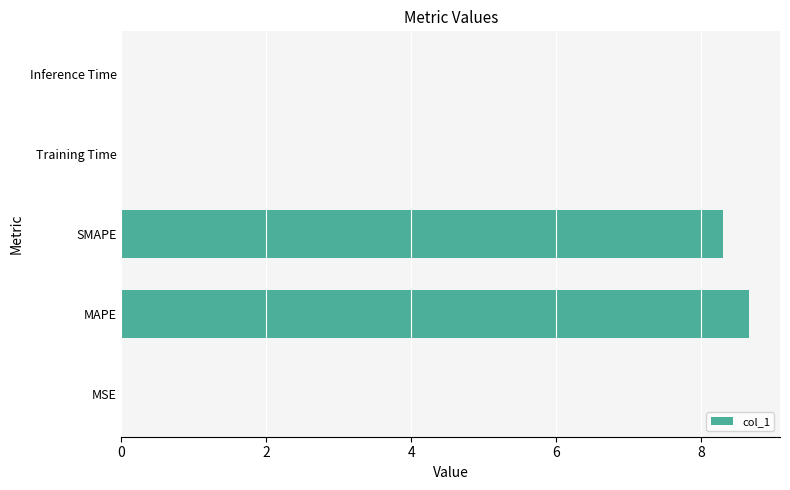

Is it true that the value at Inference Time is 0.0?

True